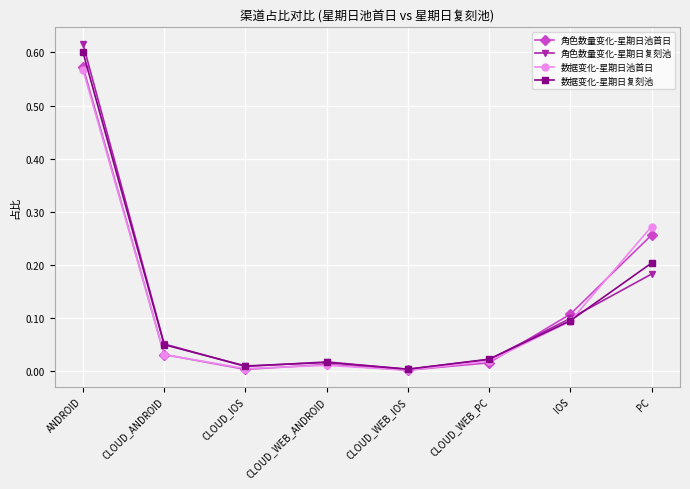

Rank the series by their maximum value, from lowest to highest.

数据变化-星期日池首日, 角色数量变化-星期日池首日, 数据变化-星期日复刻池, 角色数量变化-星期日复刻池